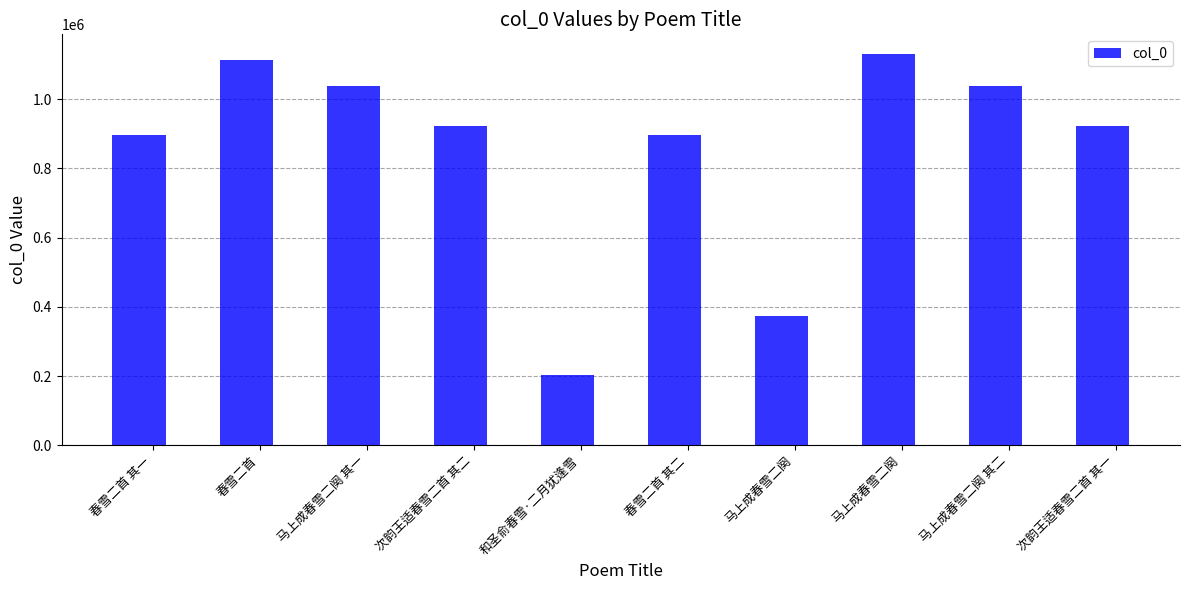

What is the sum of all values?

8539680